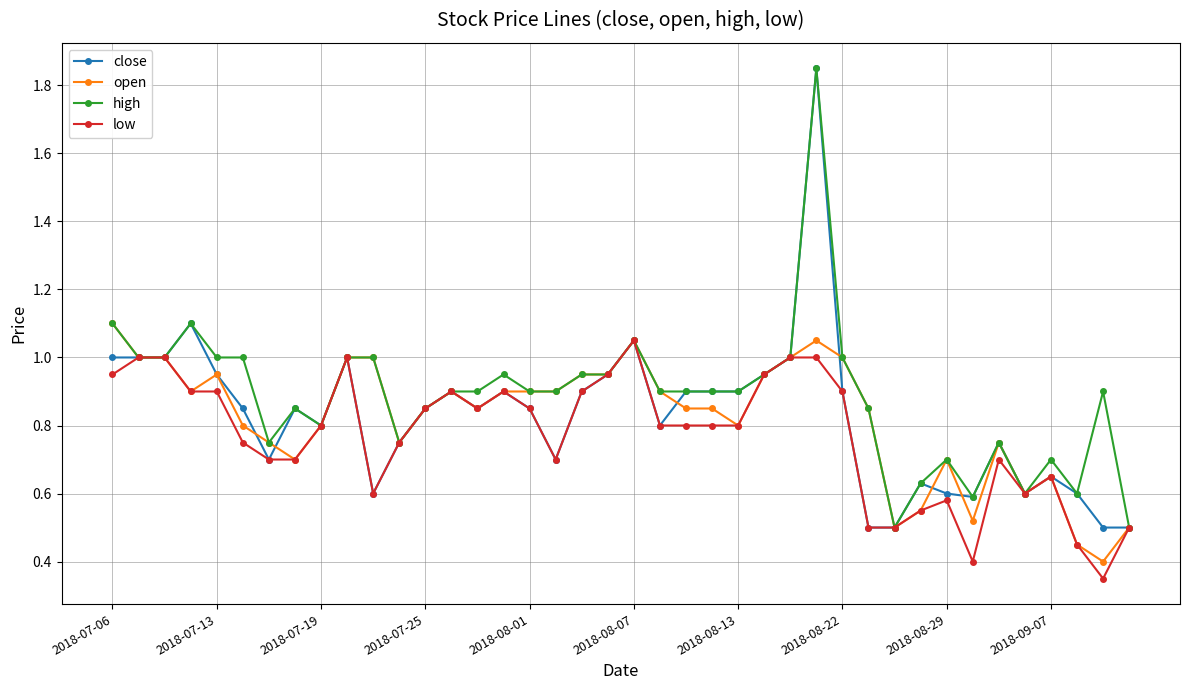

True or false: low has more than 1 interior local peaks.

True